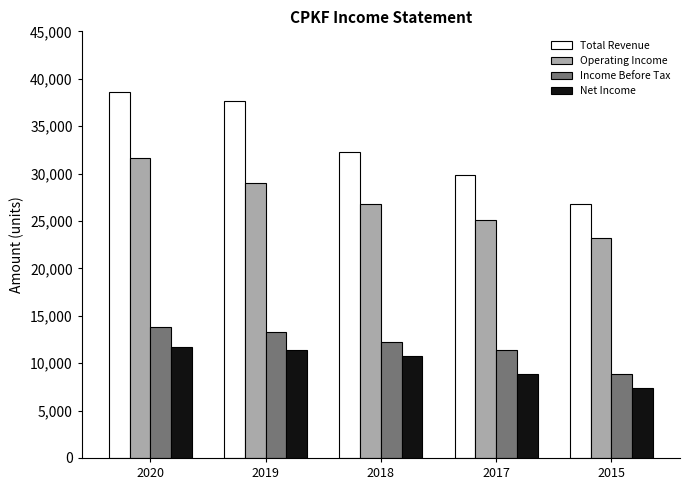

What are all the series names shown in the legend?

Total Revenue, Operating Income, Income Before Tax, Net Income